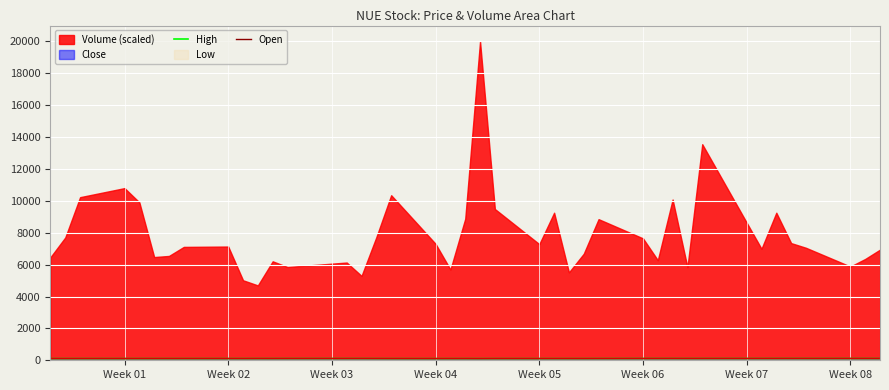

True or false: Open and High intersect in this chart.

False